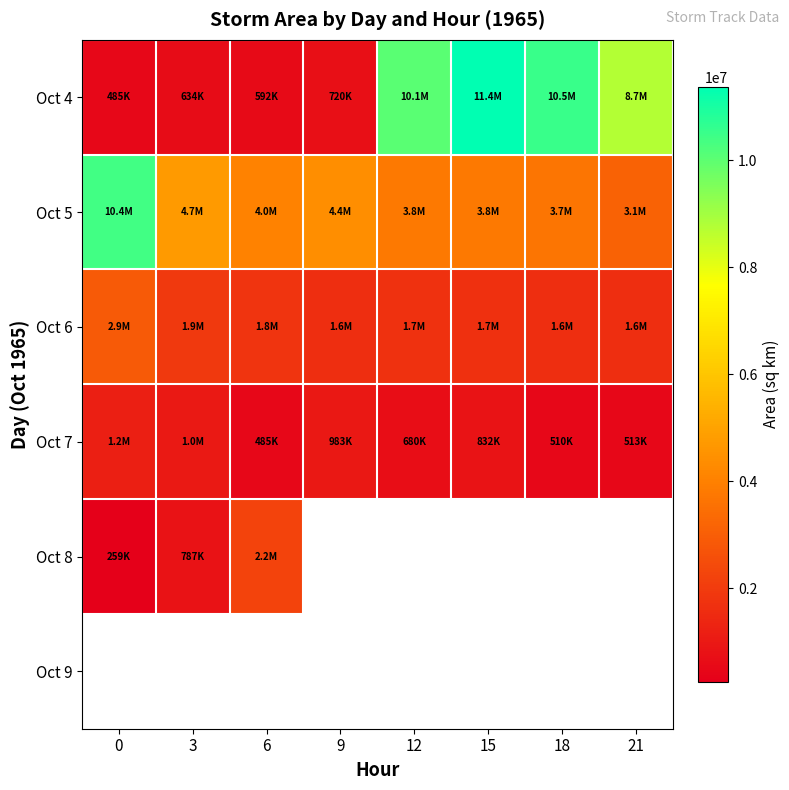

Count the number of categories in the chart.

8